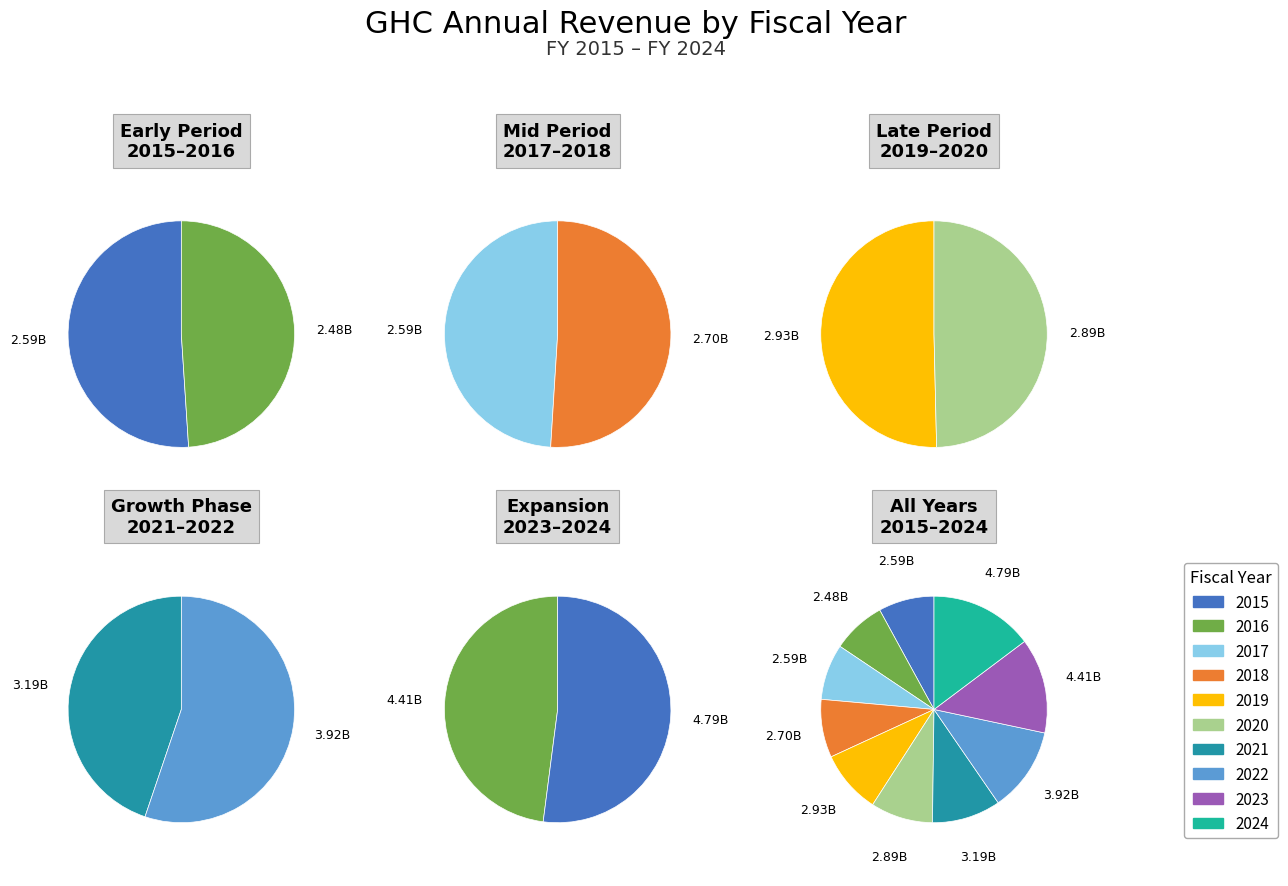

To the nearest percent, what portion does 2024 represent?

15%